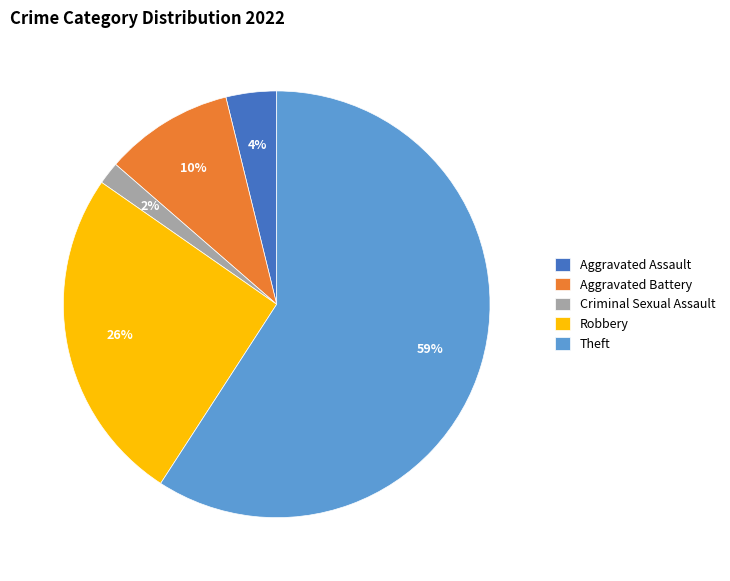

Which slice is the largest?

Theft